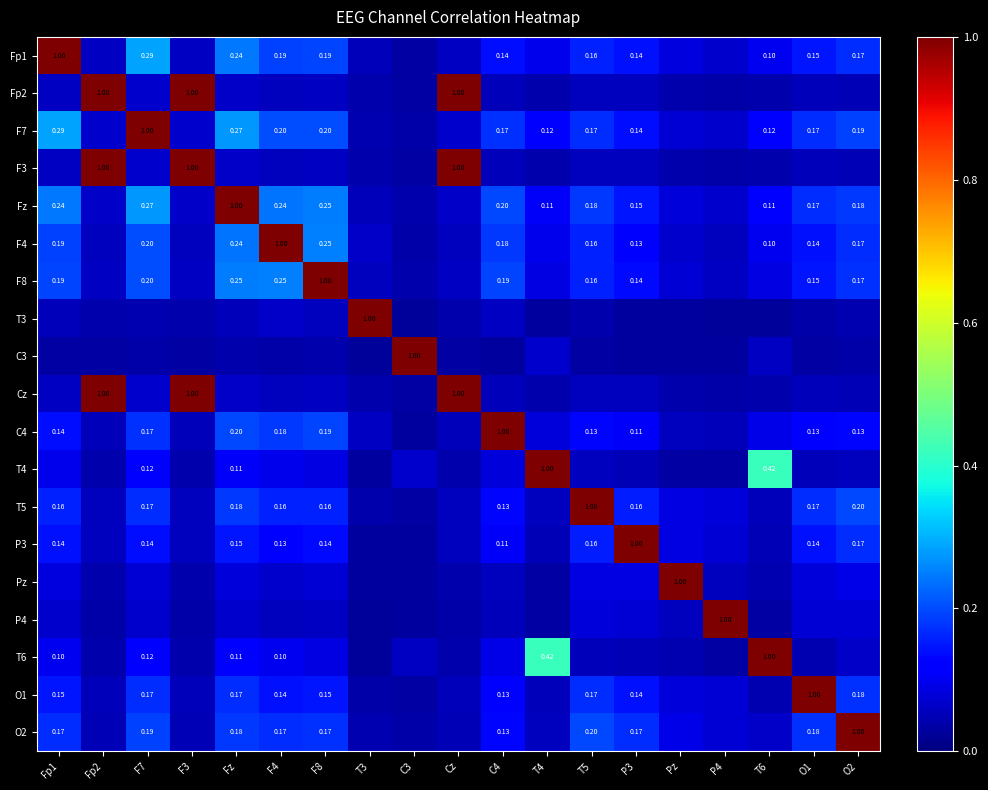

What is the sum of all F4 values?

3.3